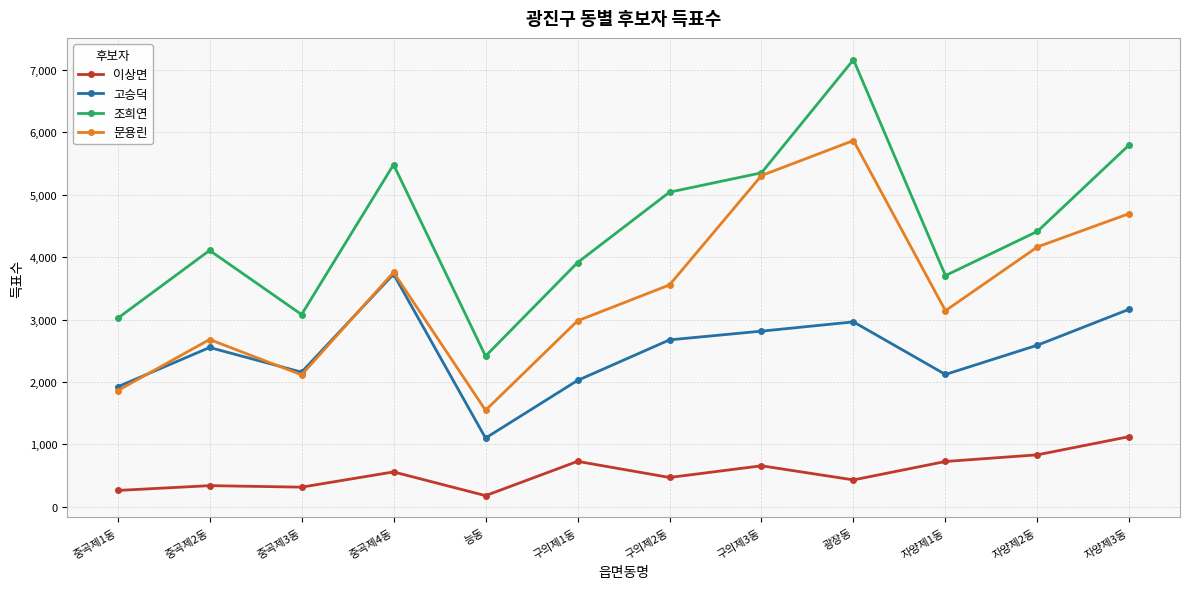

Is it true that 조희연 equals 1051 at 자양제2동?

False